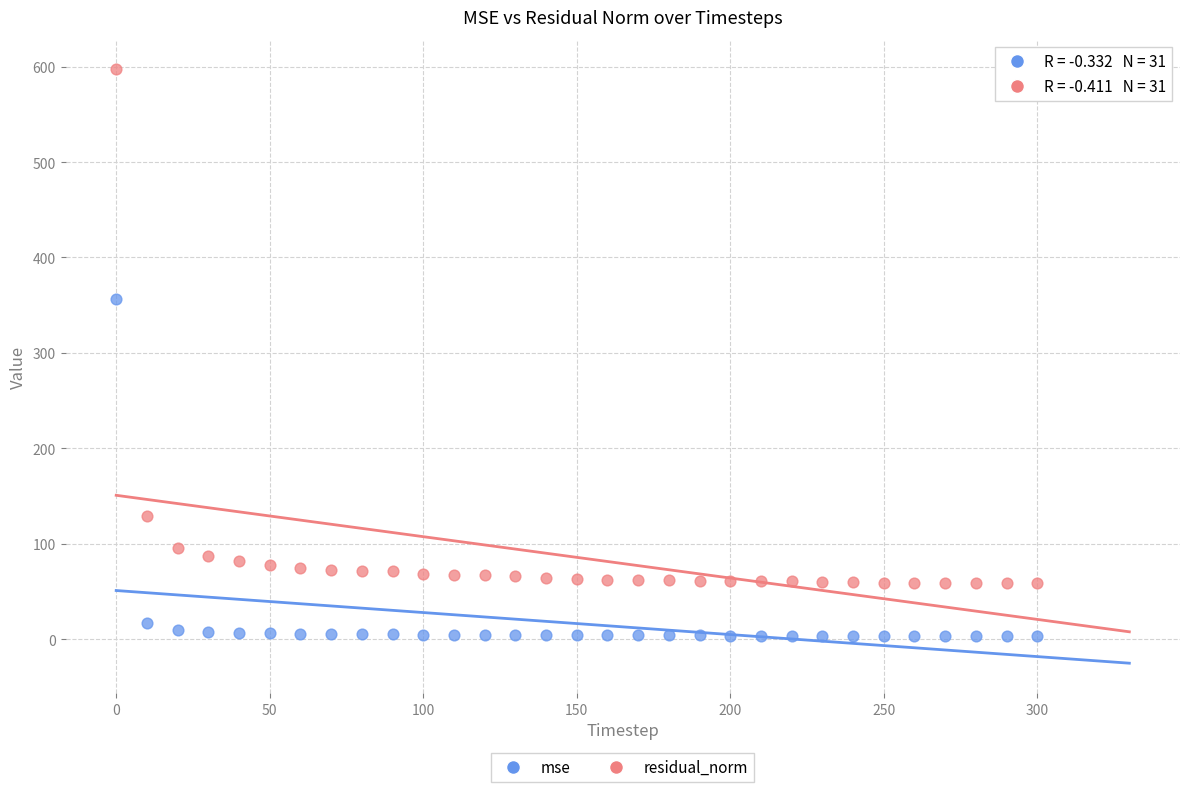

Which series reaches the maximum Y coordinate?

residual_norm